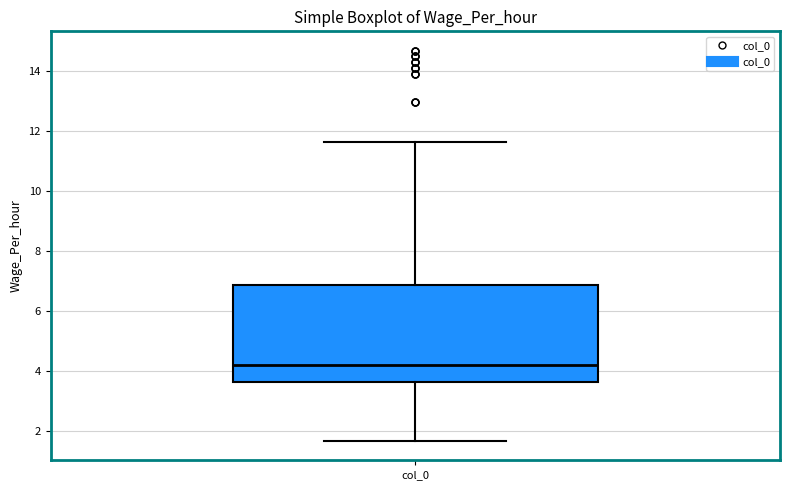

Transcribe this box plot: give where the median line is, the range the box spans, and where the two whiskers end, as read against the y-axis. The values are not printed on the chart, so give them approximately, as read against the axis.

median 4.2, box 3.6 to 6.8, whiskers 1.6 to 11.6